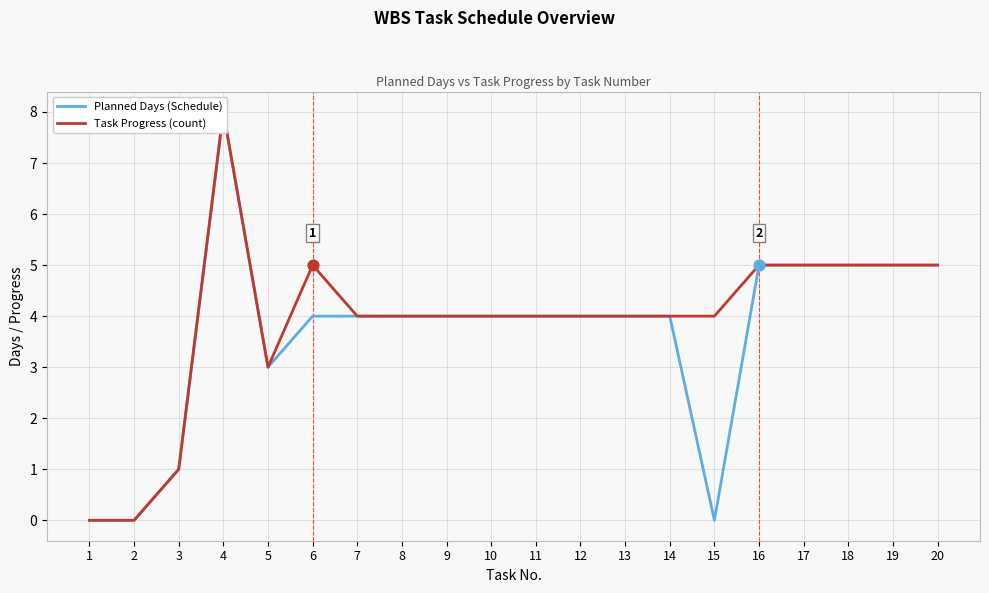

Is the value of Planned Days (Schedule) at 16 greater than the value of Task Progress (count) at 19?

No